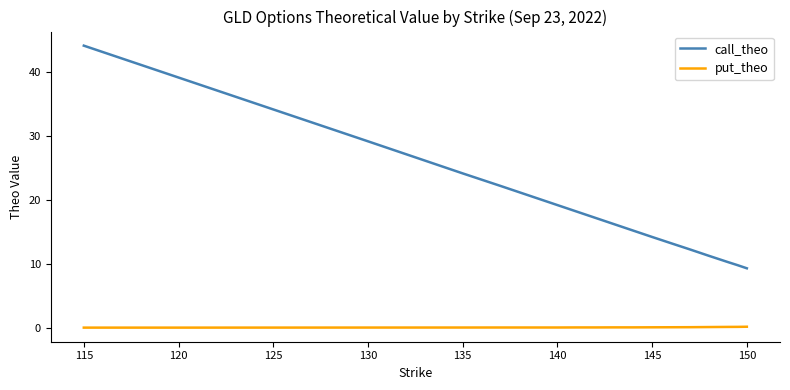

Which series has the largest total across all categories?

call_theo